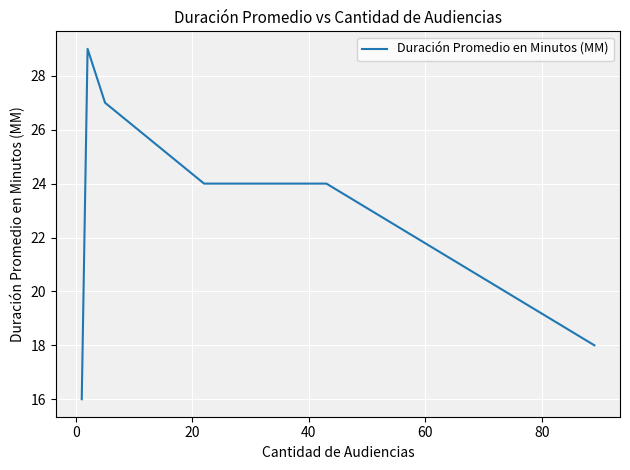

True or false: there are more than 0 points higher than both neighbors.

True